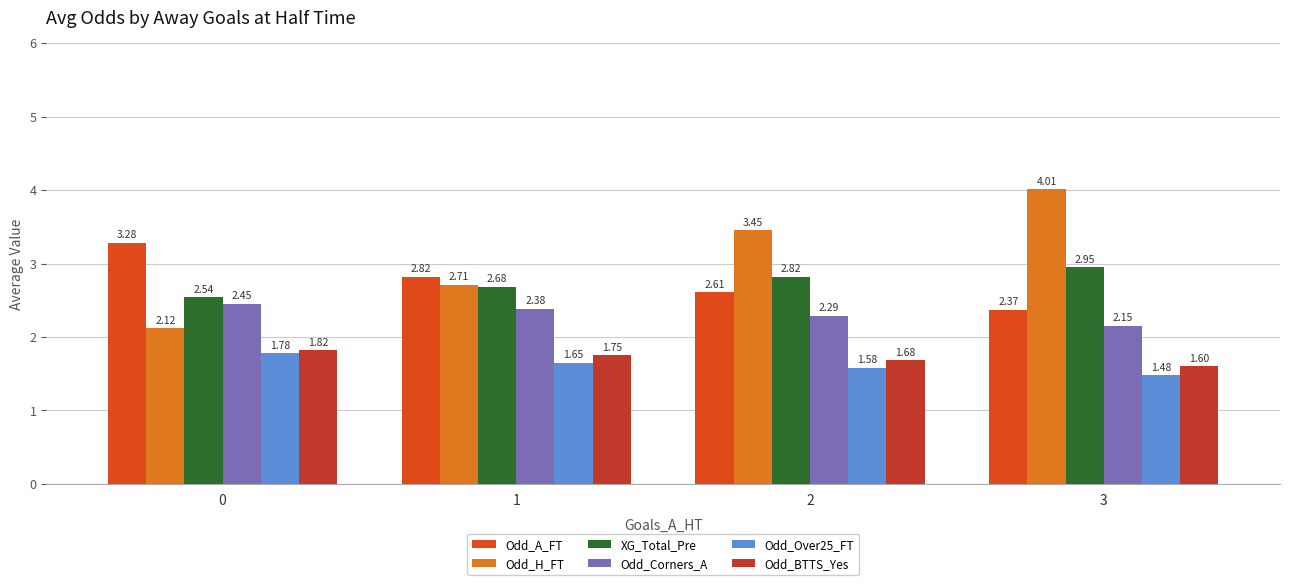

What is the total value across all series at 3?

14.6